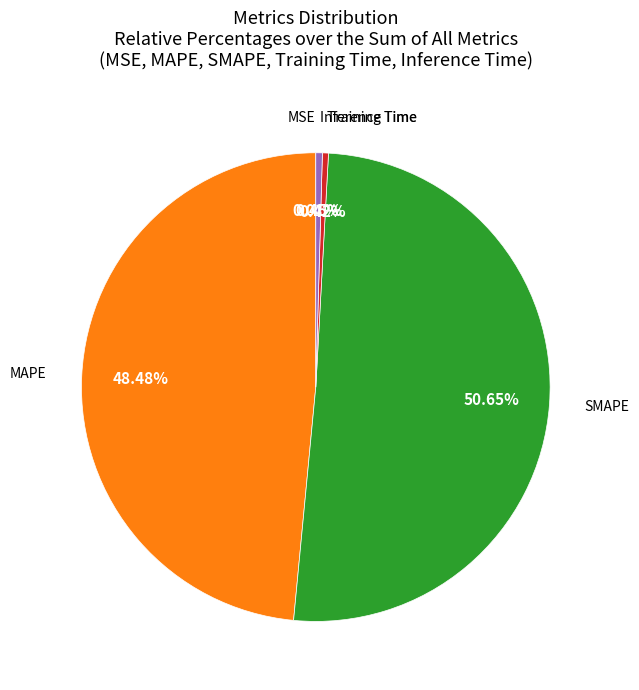

To the nearest percent, what is the difference between the largest and smallest slice percentages?

51%